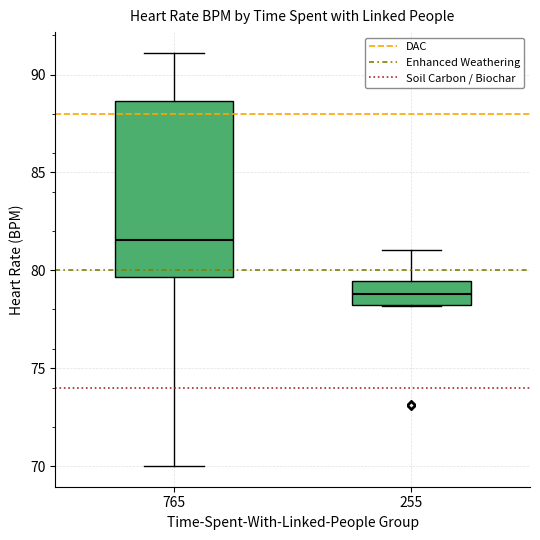

Reading left to right, transcribe this box plot: for each box, give where its median line is, the range the box spans, and where its two whiskers end, as read against the y-axis. The values are not printed on the chart, so give them approximately, as read against the axis.

765: median 81.5, box 79.5 to 88.5, whiskers 70.0 to 91.0
255: median 79.0, box 78.0 to 79.5, whiskers 78.0 to 81.0